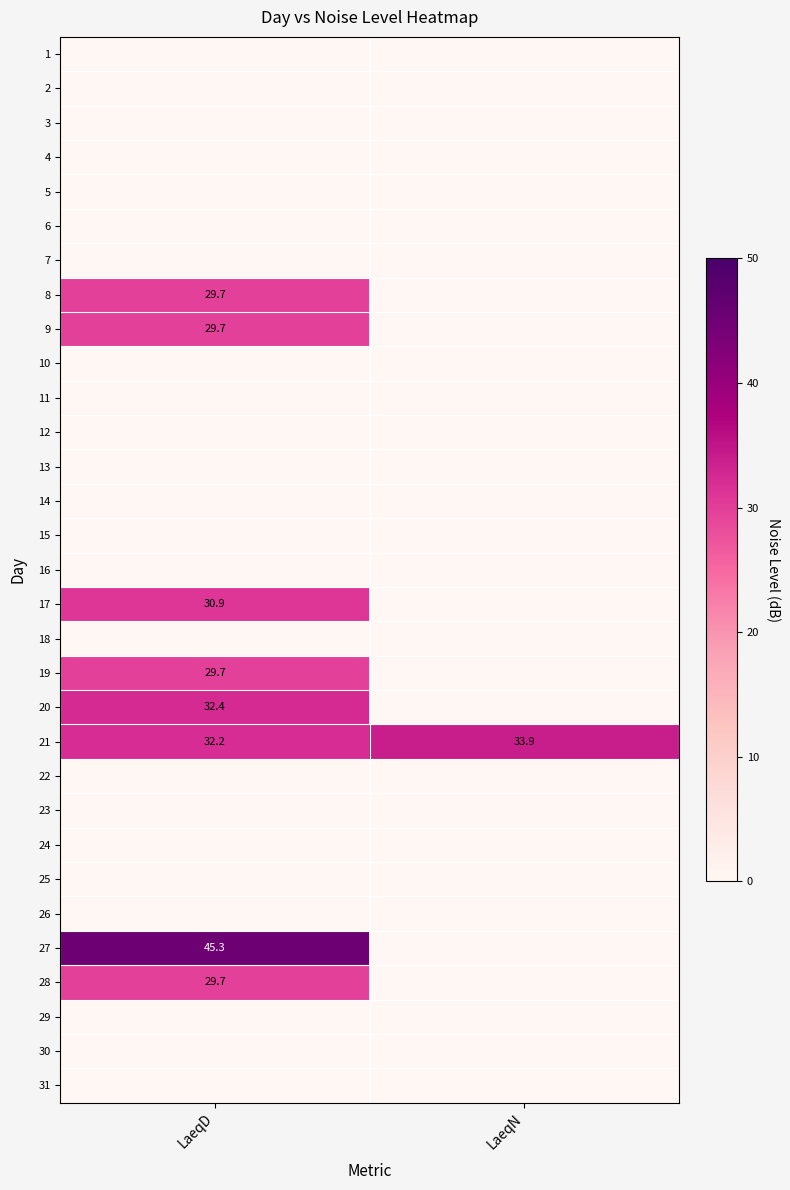

Where does the 21 series first go above 33?

LaeqN